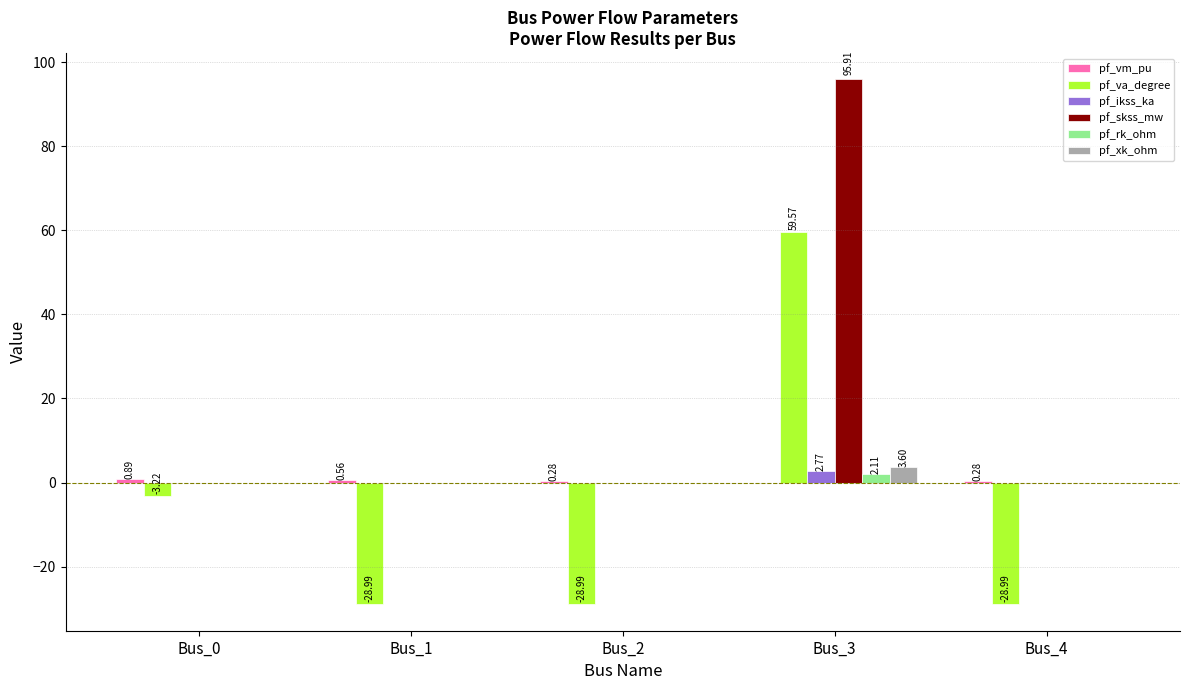

At which category is the sum across all series the highest?

Bus_3